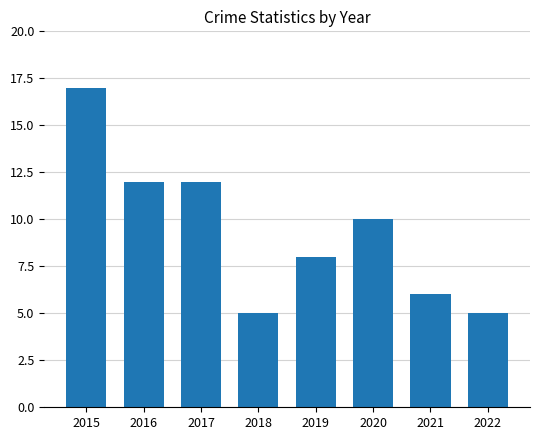

Between 2020 and 2018, which is larger?

2020